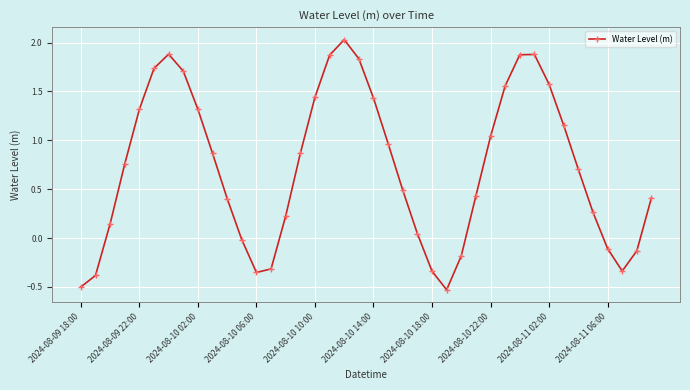

What is the difference between the second highest and second lowest values?

2.4